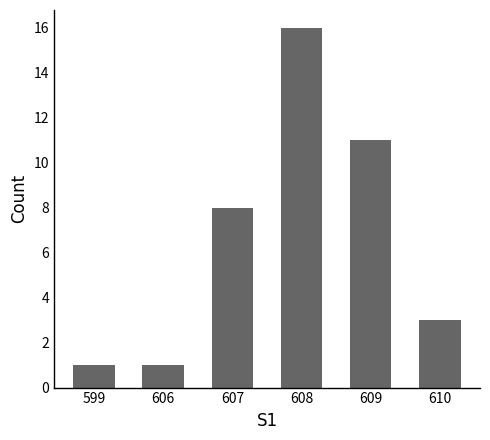

Does the chart contain stacked bars?

No